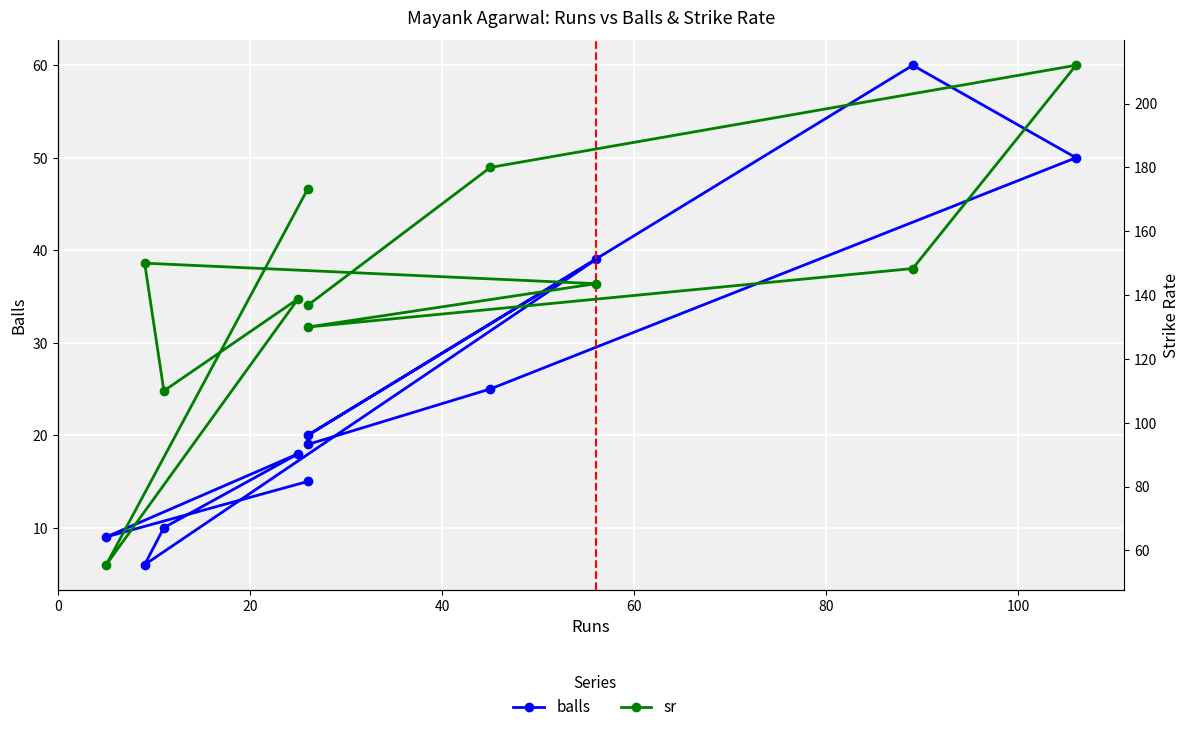

Count the number of data series in this chart.

2